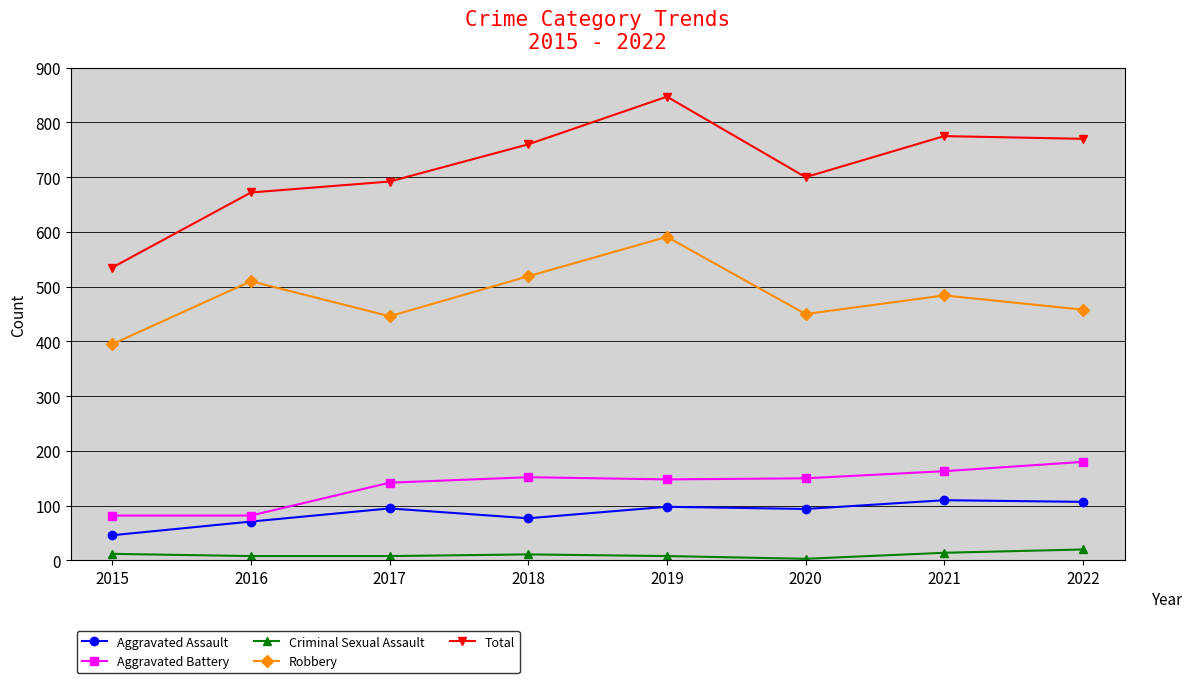

At which label does Aggravated Assault reach its minimum?

2015